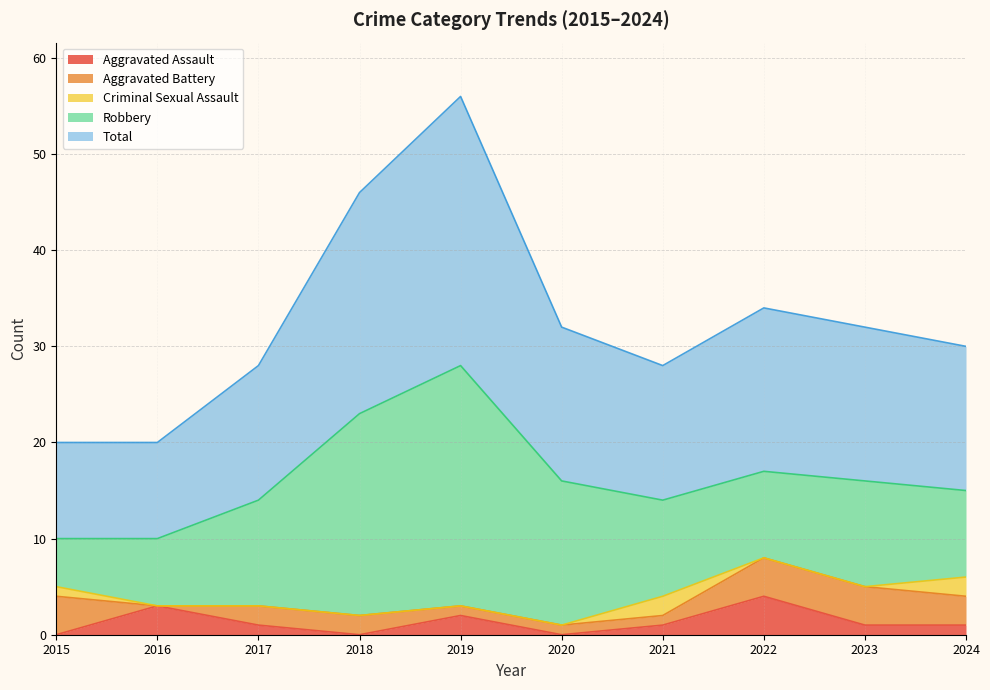

True or false: Total and Aggravated Assault cross at least once.

False